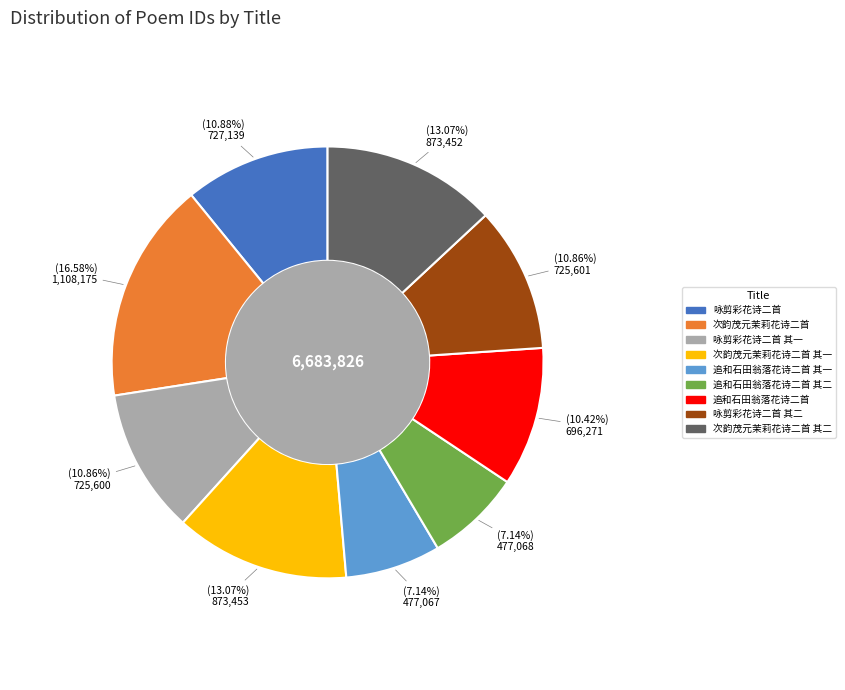

Which slice is the largest?

次韵茂元茉莉花诗二首